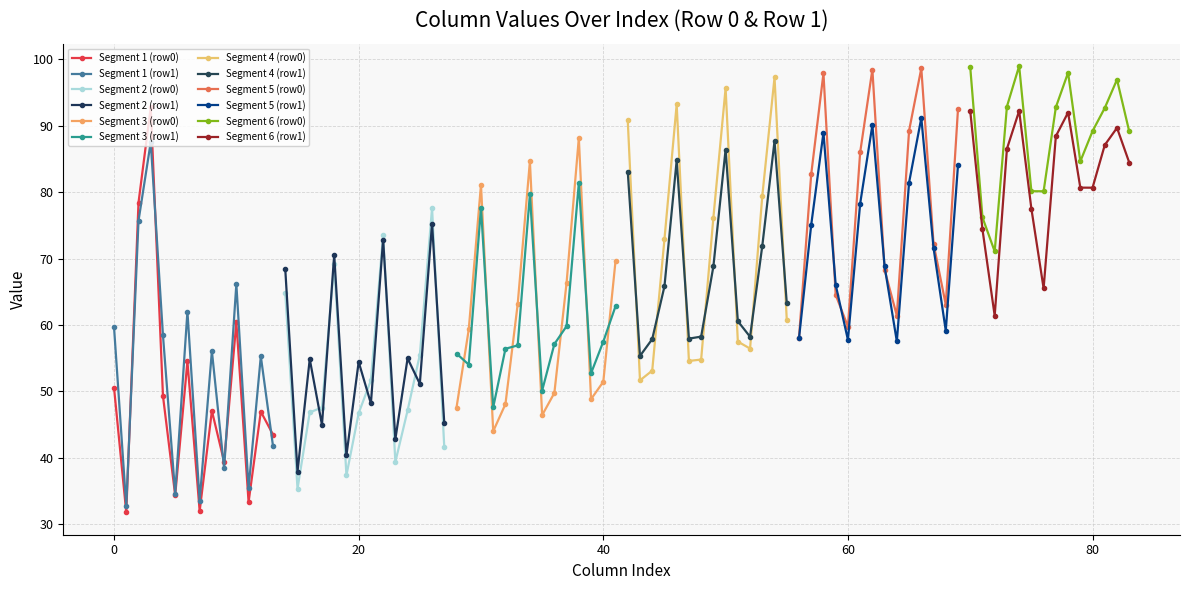

How many interior local valleys does the Segment 1 (row1) series have?

5